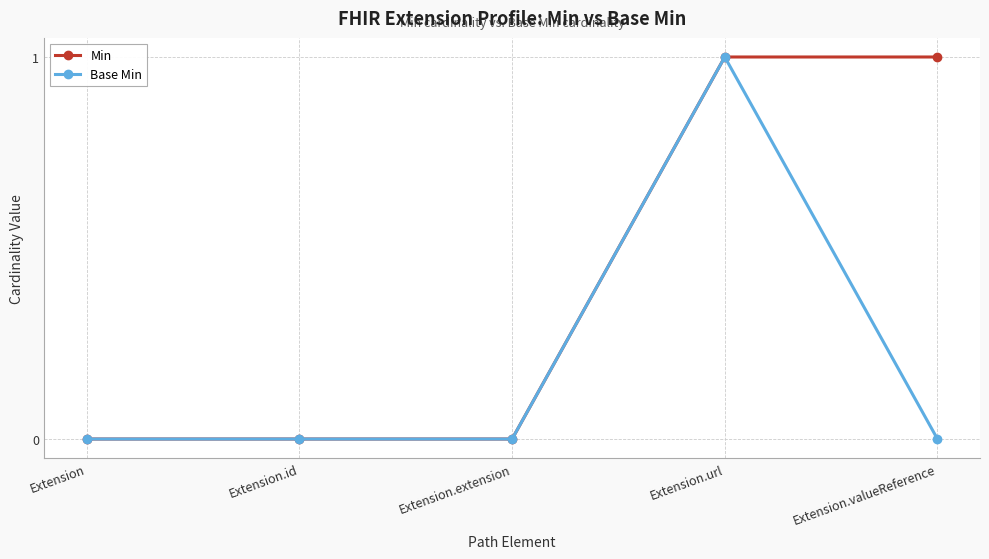

Reading left to right, extract all data points from this chart.

Min: 0	0	0	1	1
Base Min: 0	0	0	1	0